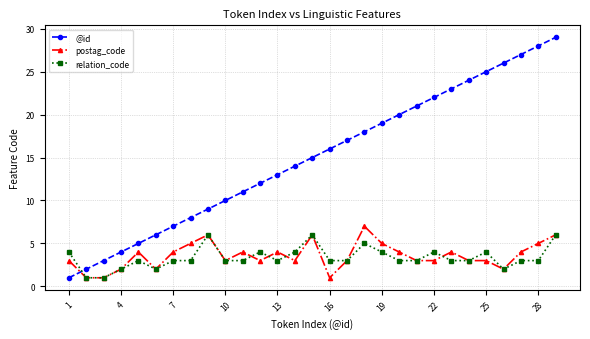

Does the chart have visible grid lines?

Yes